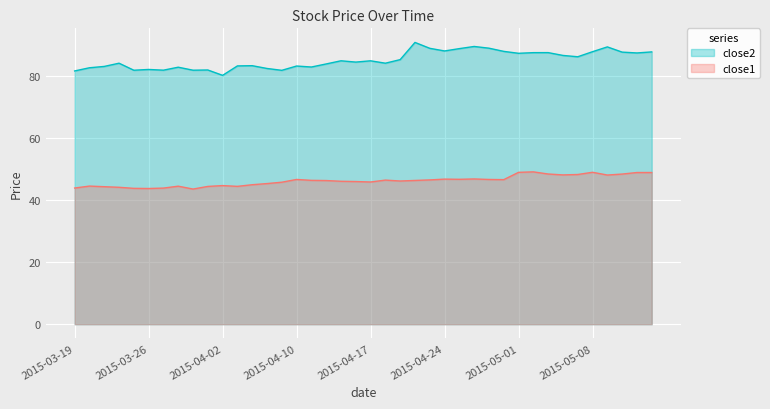

True or false: close2 and close1 cross at least once.

False